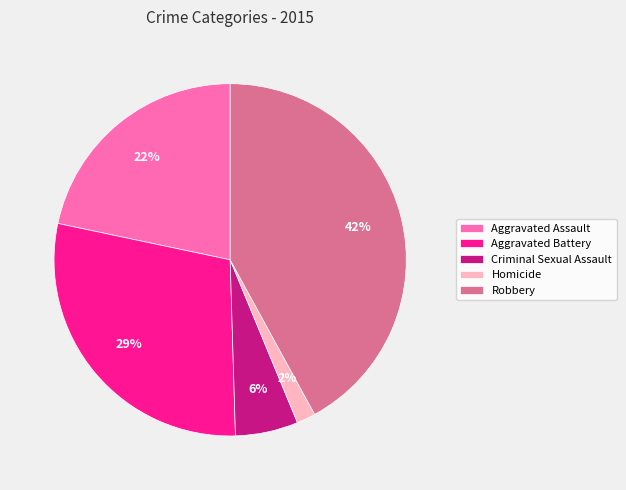

Which has a higher value, Aggravated Battery or Aggravated Assault?

Aggravated Battery